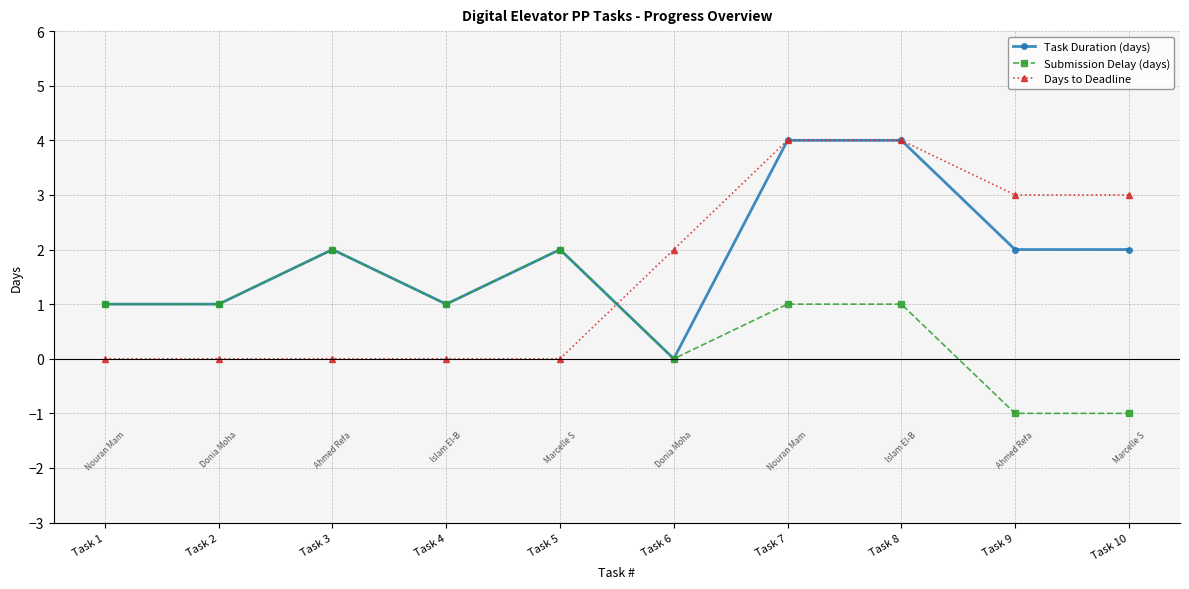

Where is the first local maximum for Submission Delay (days)?

Task 3